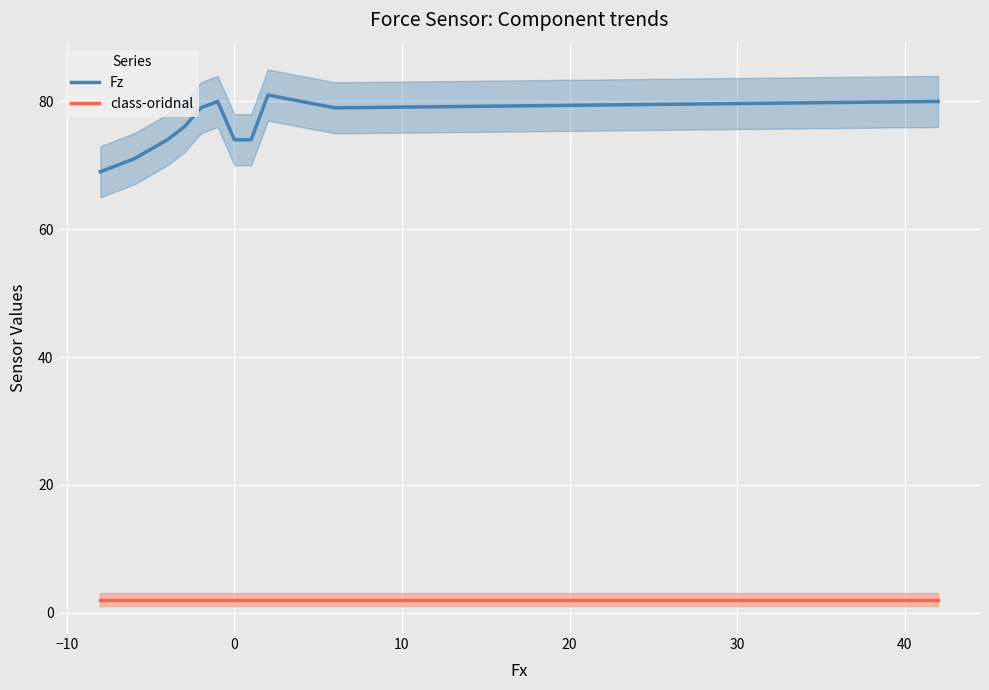

What is the average value of the class-oridnal series?

2